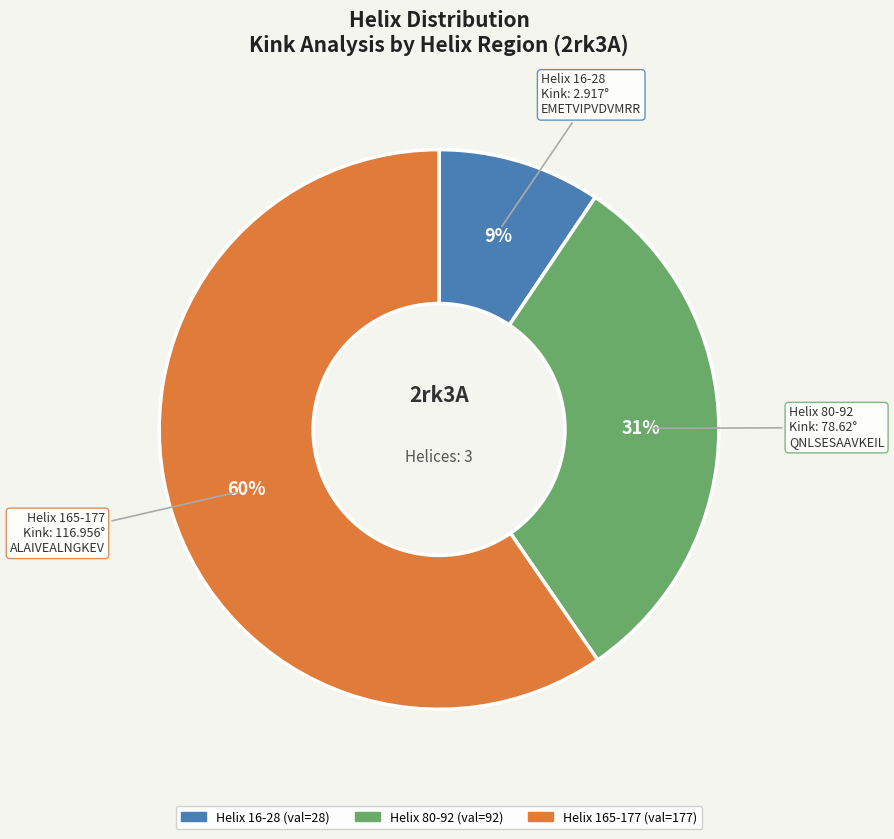

To the nearest percent, what is the combined percentage of Helix 80-92 and Helix 16-28?

40%